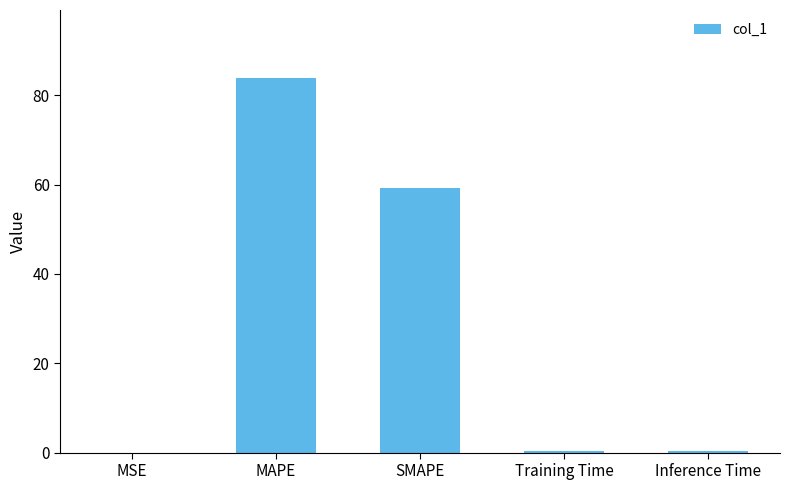

Is it true that the value at SMAPE is 59.1?

True